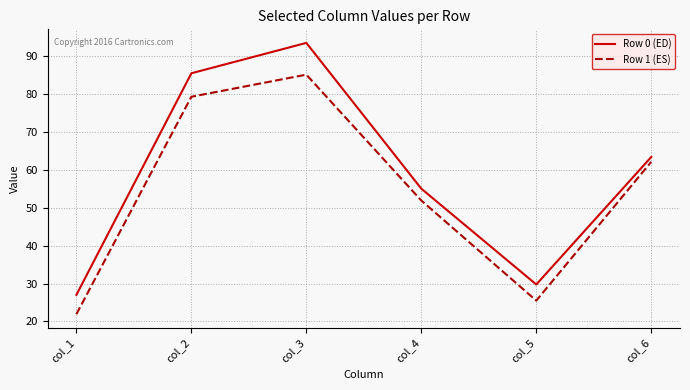

True or false: Row 0 (ED) and Row 1 (ES) cross at least once.

False